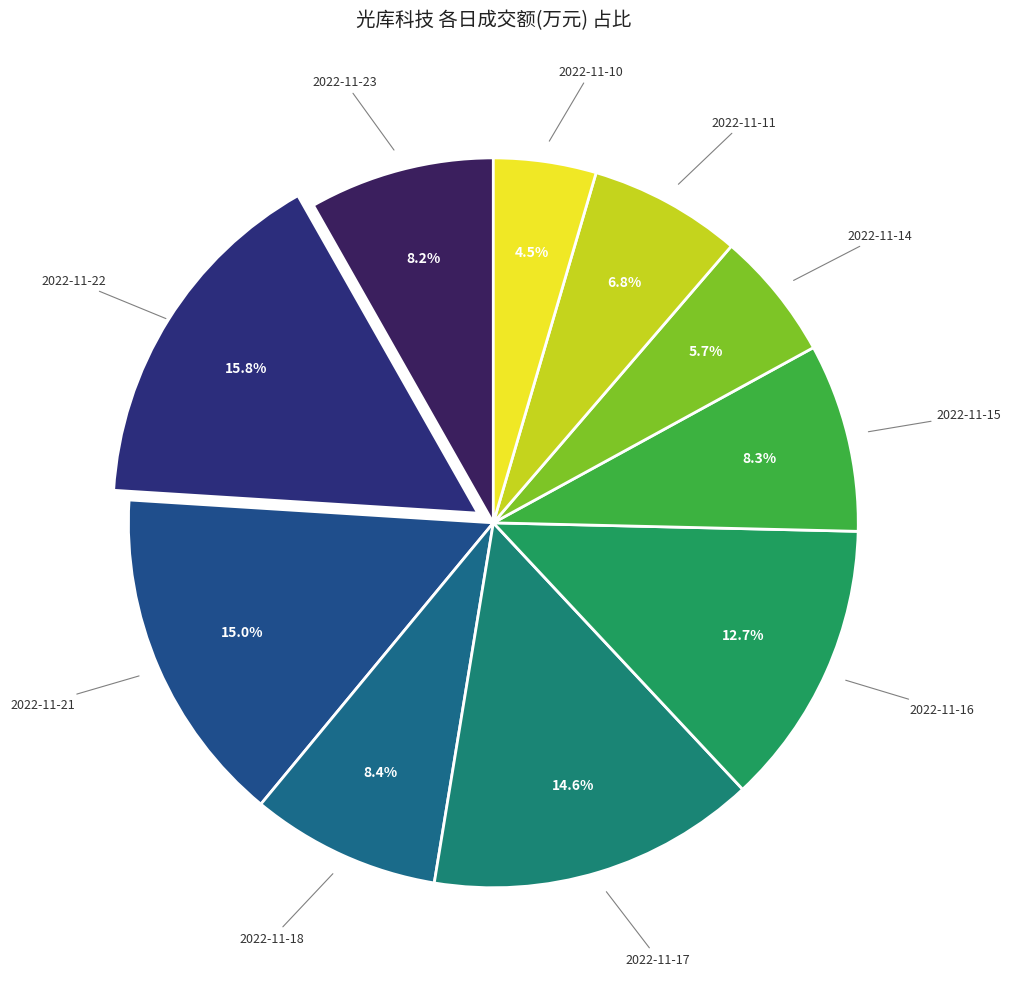

True or false: 2022-11-10 accounts for 17% of the total.

False